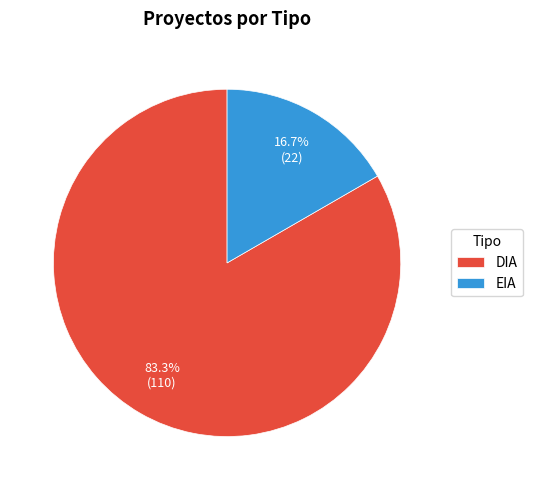

Which slice is the smallest?

EIA